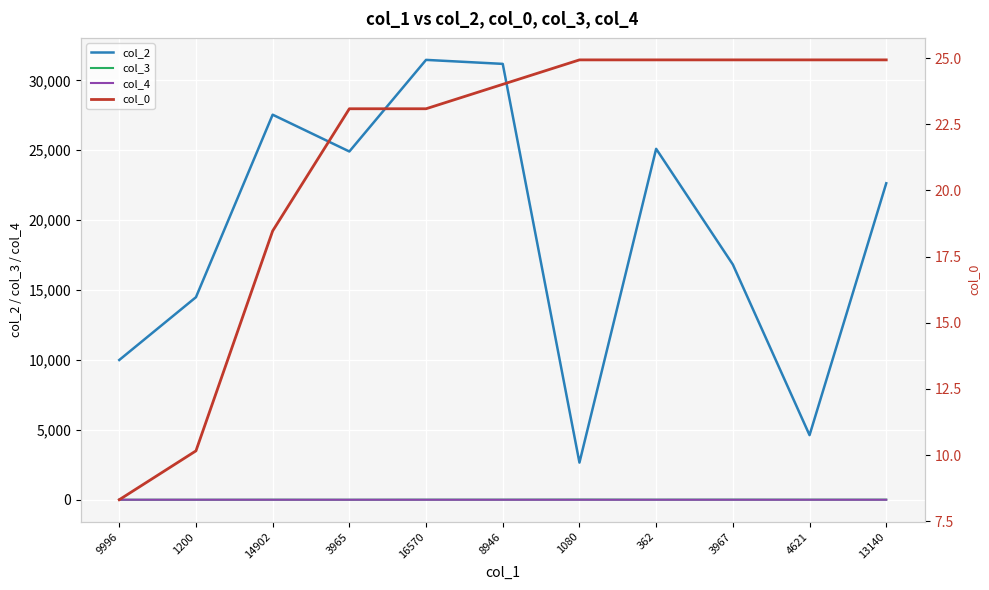

What is the total value across all series at 3967?

16859.9